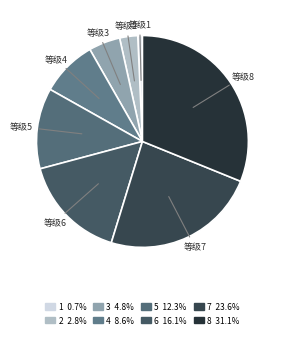

How many segments does this pie chart have?

8